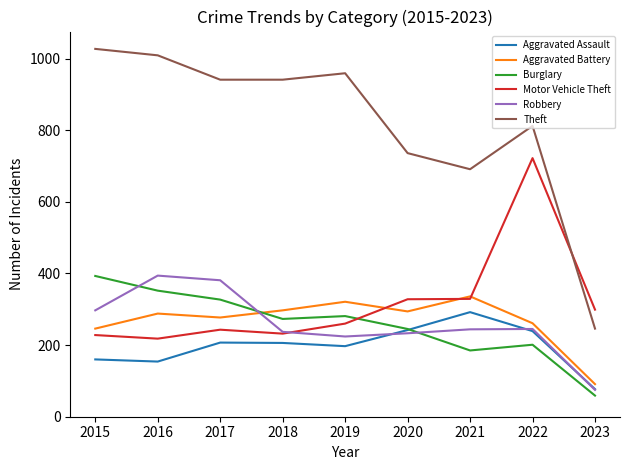

Is the value of Robbery at 2020 greater than the value of Theft at 2016?

No